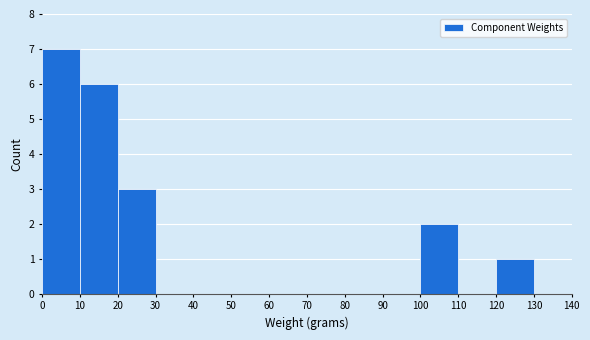

Which range on the x-axis has the tallest bar?

0 to 10